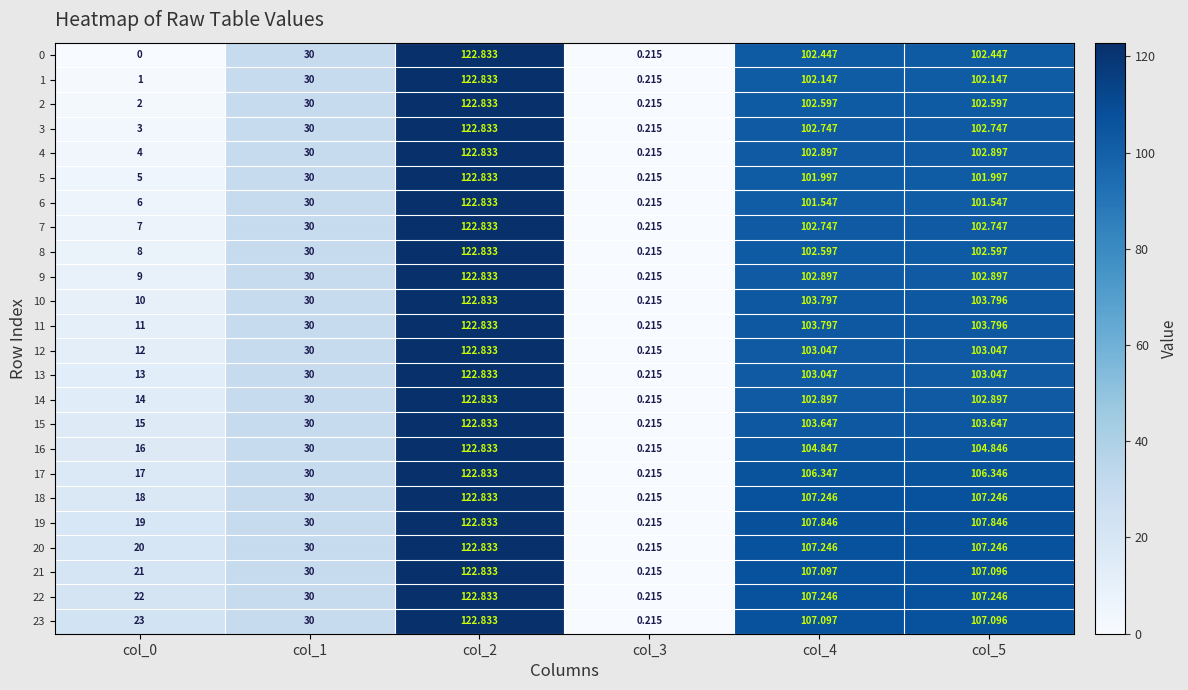

Which category has the highest value across all series?

col_2